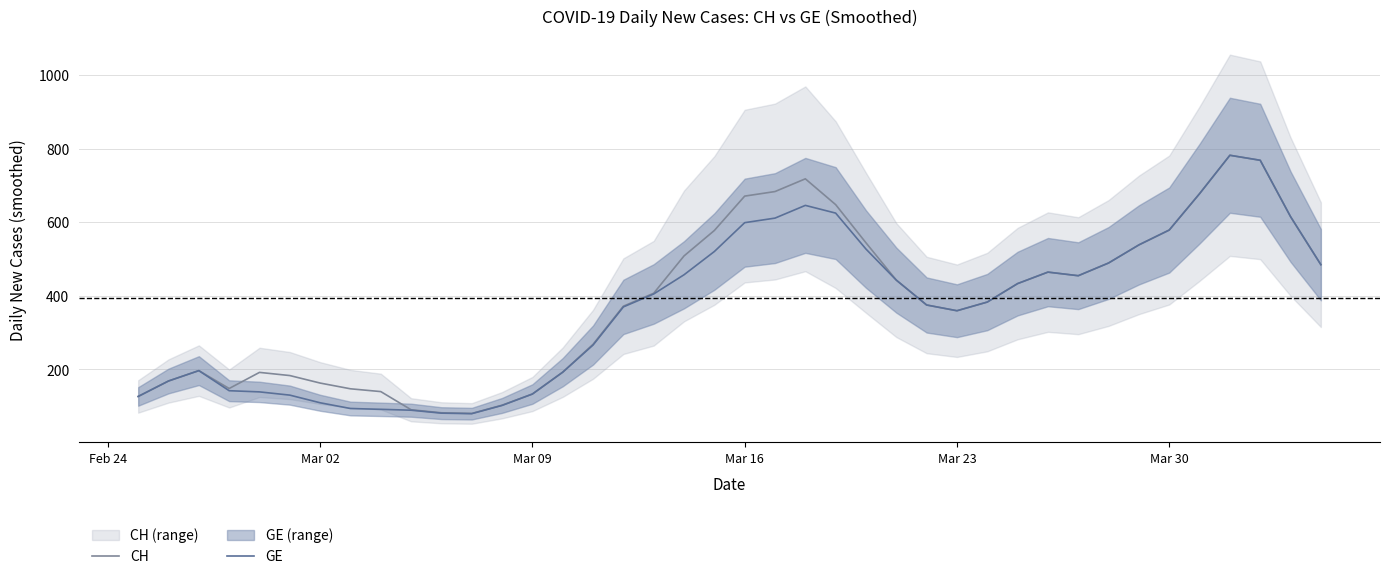

True or false: CH and GE cross at least once.

False